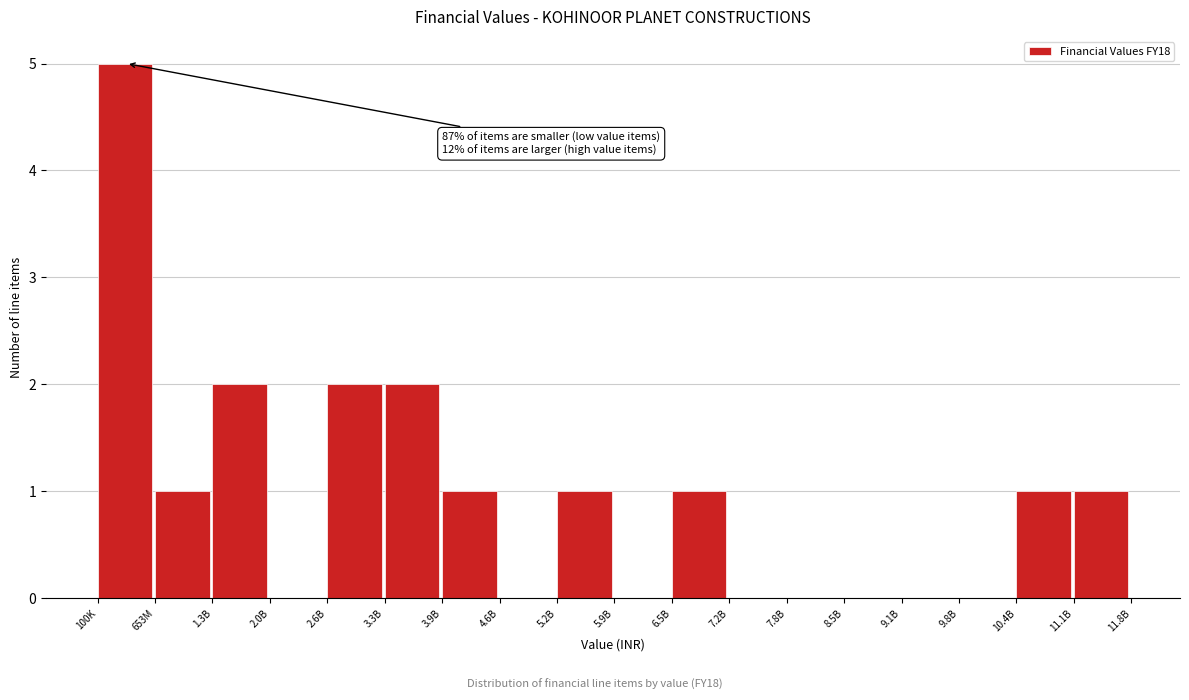

Reading left to right, transcribe all the data shown in this chart.

100K=5	653M=1	1.3B=2	2.0B=0	2.6B=2	3.3B=2	3.9B=1	4.6B=0	5.2B=1	5.9B=0	6.5B=1	7.2B=0	7.8B=0	8.5B=0	9.1B=0	9.8B=0	10.4B=1	11.1B=1